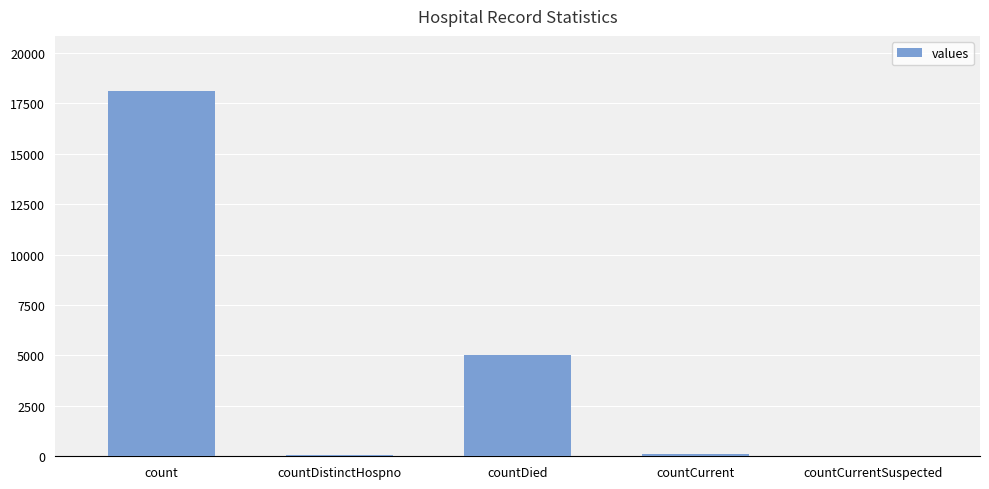

What is the ratio of the value at count to the value at countDied?

3.6